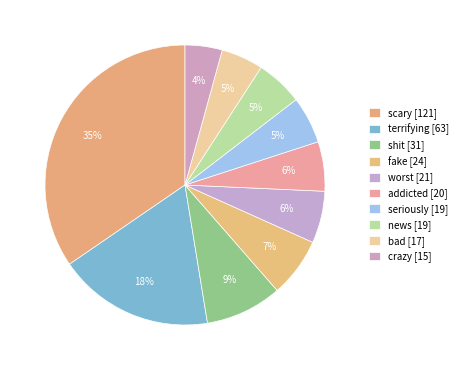

What is the ratio of the value at shit to the value at seriously?

1.6